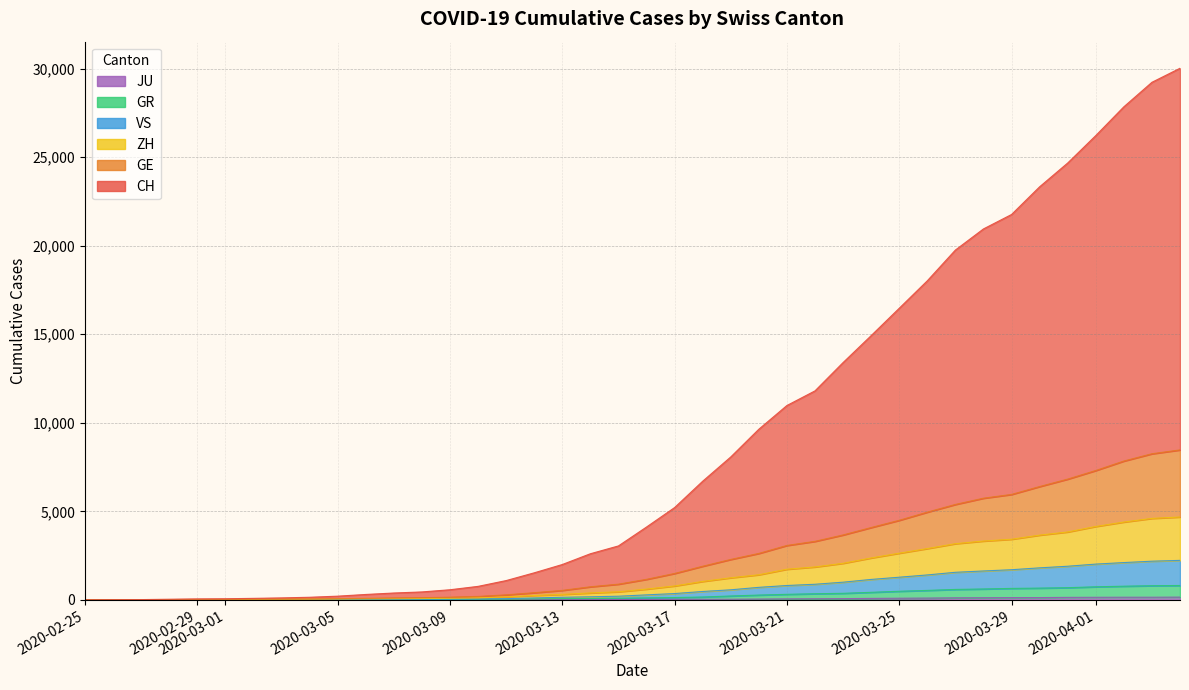

What is the average value of the CH series?

8913